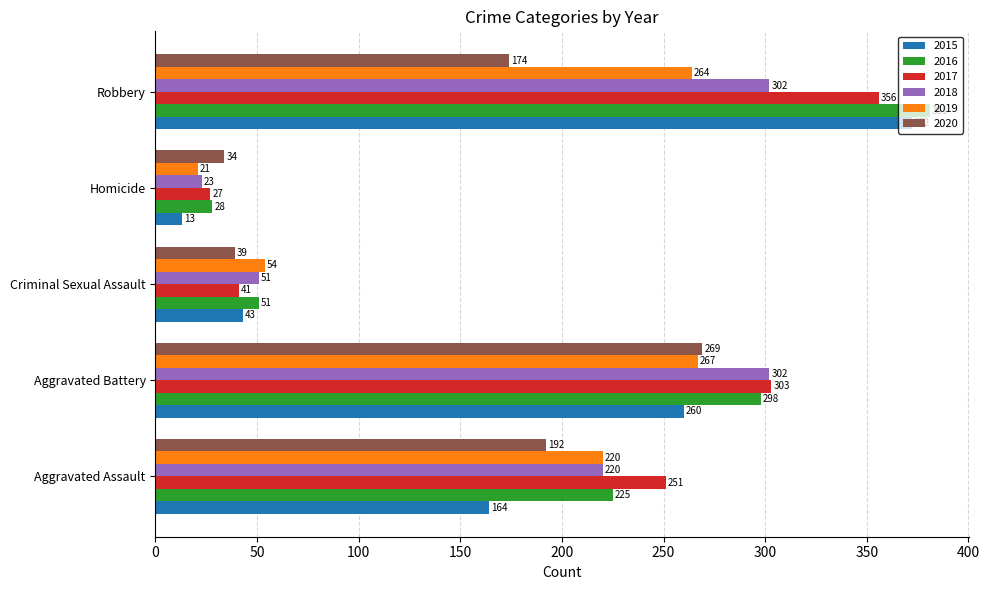

Is it true that 2019 equals 77 at Aggravated Battery?

False